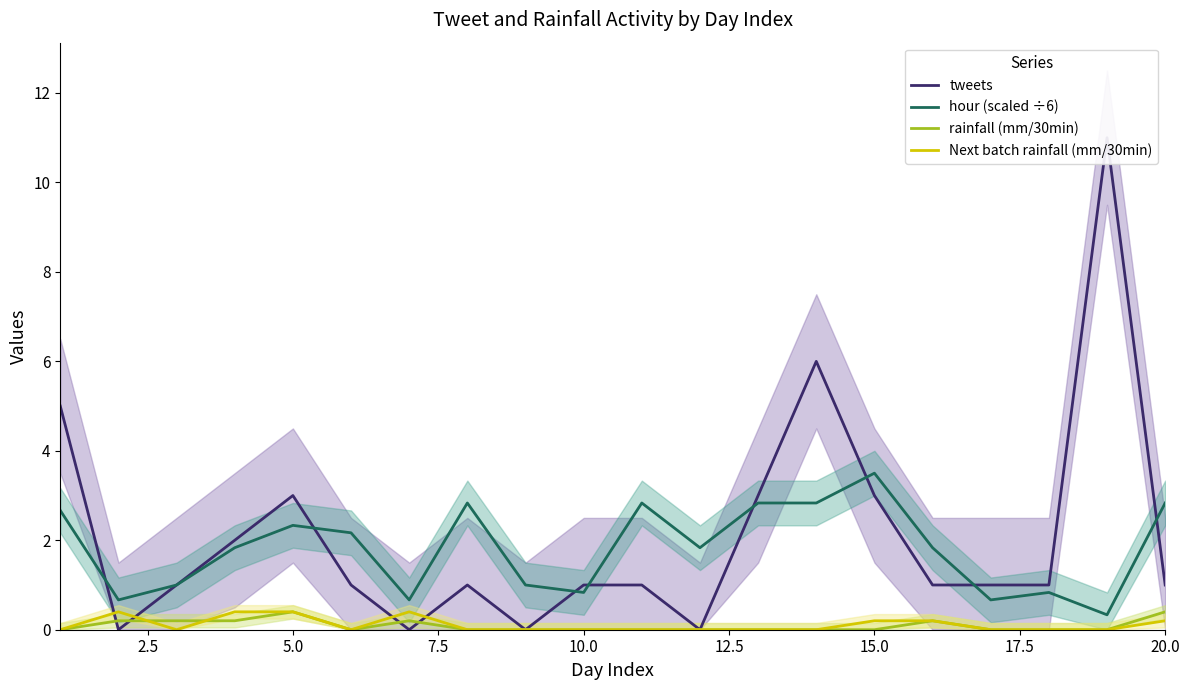

How many lines are shown in the chart?

4